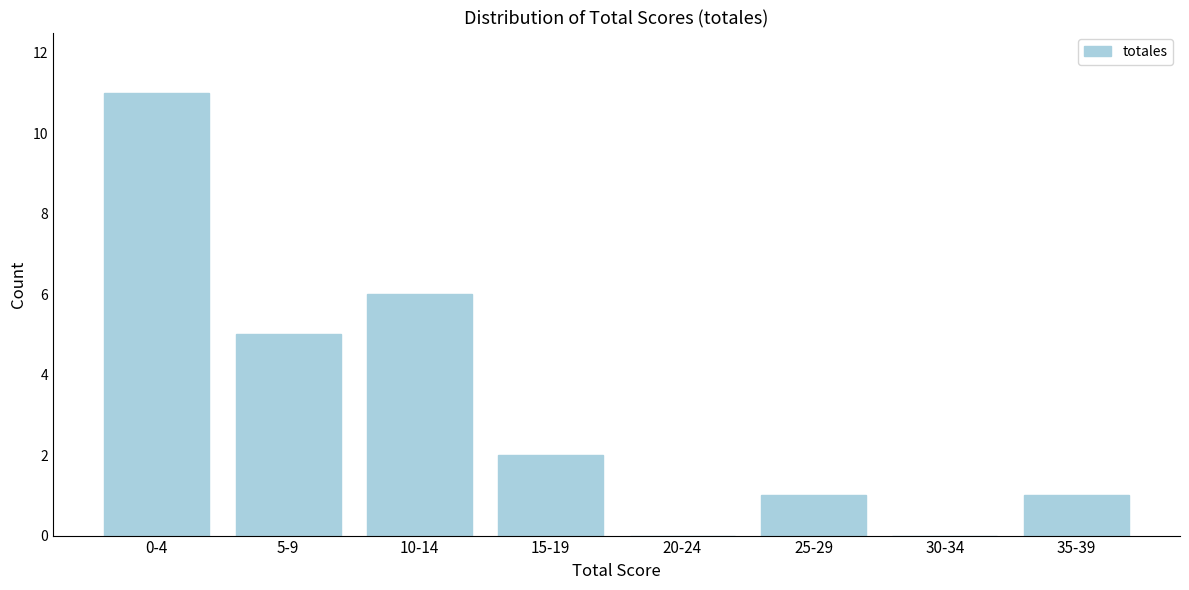

Reading left to right, list all the values displayed in this chart.

0-4=11	5-9=5	10-14=6	15-19=2	20-24=0	25-29=1	30-34=0	35-39=1